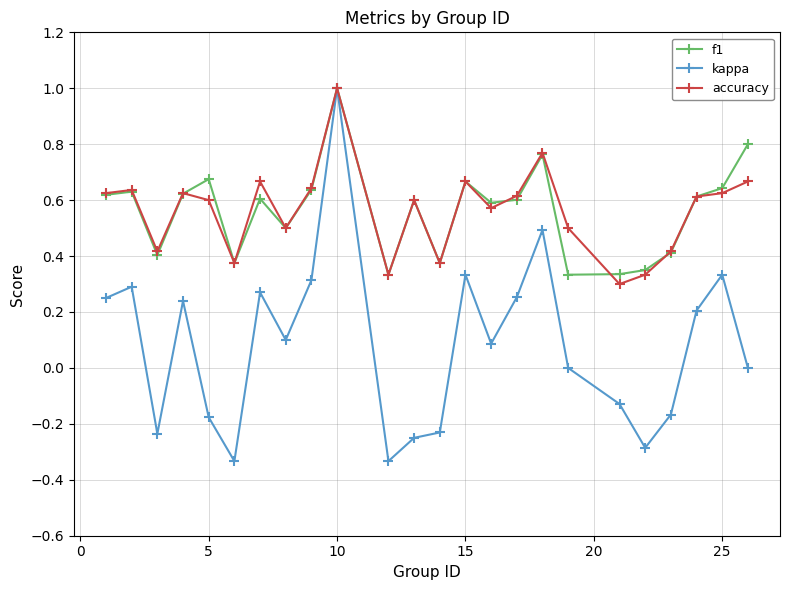

How many accuracy values are between 0 and 1?

24